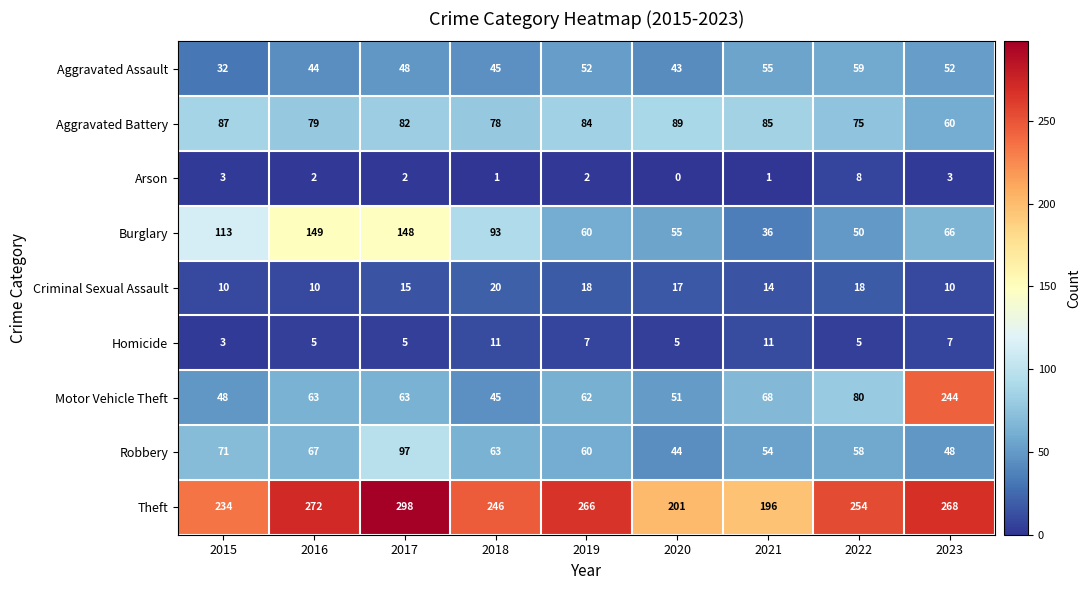

What value does the Aggravated Assault series have at 2021?

55